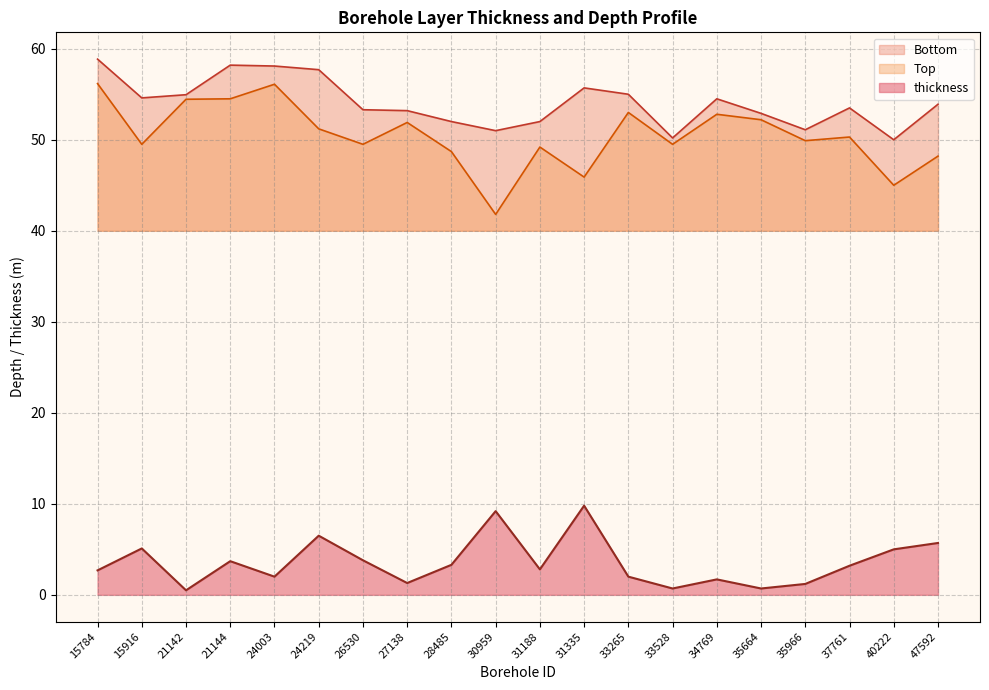

Reading left to right, what are all the values shown in this chart?

thickness: 15784=2.7	15916=5.1	21142=0.5	21144=3.7	24003=2.0	24219=6.5	26530=3.8	27138=1.3	28485=3.3	30959=9.2	31188=2.8	31335=9.8	33265=2.0	33528=0.7	34769=1.7	35664=0.7	35966=1.2	37761=3.2	40222=5.0	47592=5.7
Top: 15784=56.2	15916=49.5	21142=54.5	21144=54.5	24003=56.1	24219=51.2	26530=49.5	27138=51.9	28485=48.7	30959=41.8	31188=49.2	31335=45.9	33265=53.0	33528=49.5	34769=52.8	35664=52.2	35966=49.9	37761=50.3	40222=45.0	47592=48.2
Bottom: 15784=58.9	15916=54.6	21142=55.0	21144=58.2	24003=58.1	24219=57.7	26530=53.3	27138=53.2	28485=52.0	30959=51.0	31188=52.0	31335=55.7	33265=55.0	33528=50.2	34769=54.5	35664=52.9	35966=51.1	37761=53.5	40222=50.0	47592=53.9